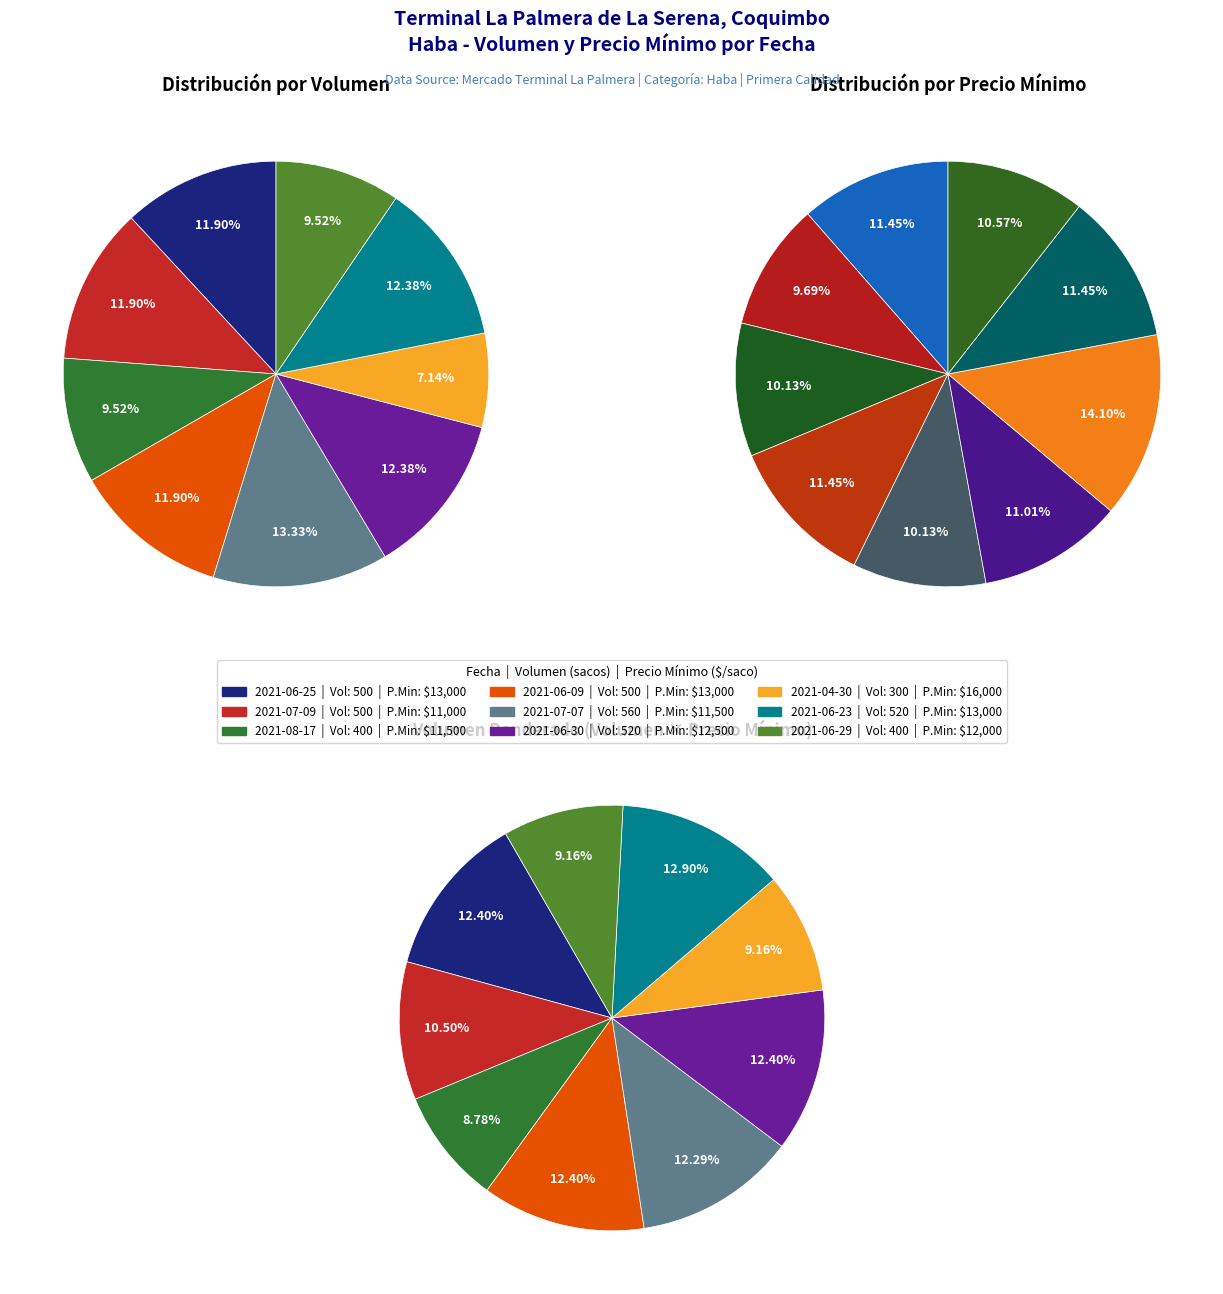

Does 2021-06-09 account for over 50% of the chart?

No